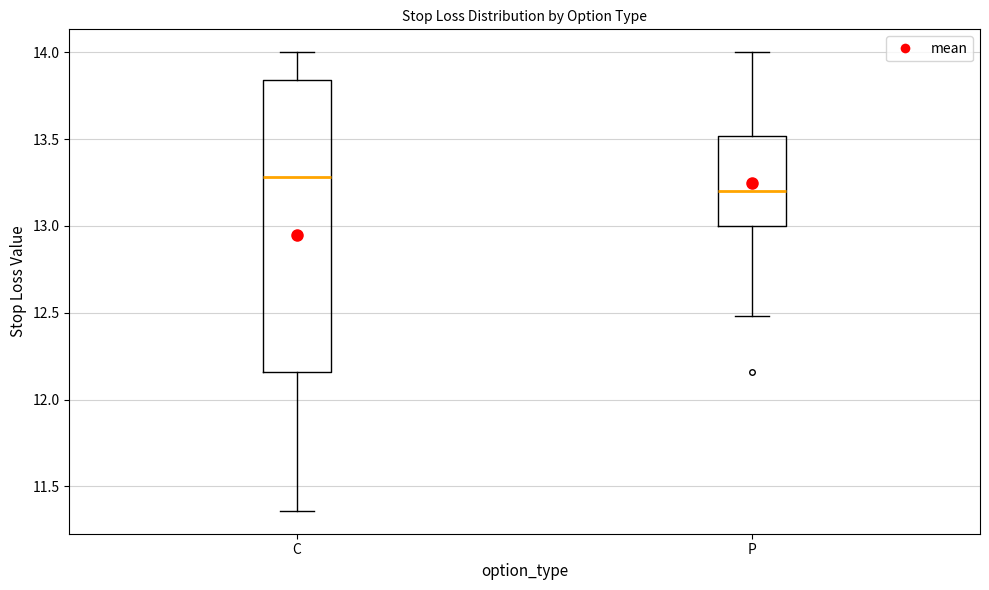

Reading left to right, transcribe this box plot: for each box, give where its median line is, the range the box spans, and where its two whiskers end, as read against the y-axis. The values are not printed on the chart, so give them approximately, as read against the axis.

C: median 13.30, box 12.15 to 13.85, whiskers 11.35 to 14.00
P: median 13.20, box 13.00 to 13.50, whiskers 12.50 to 14.00